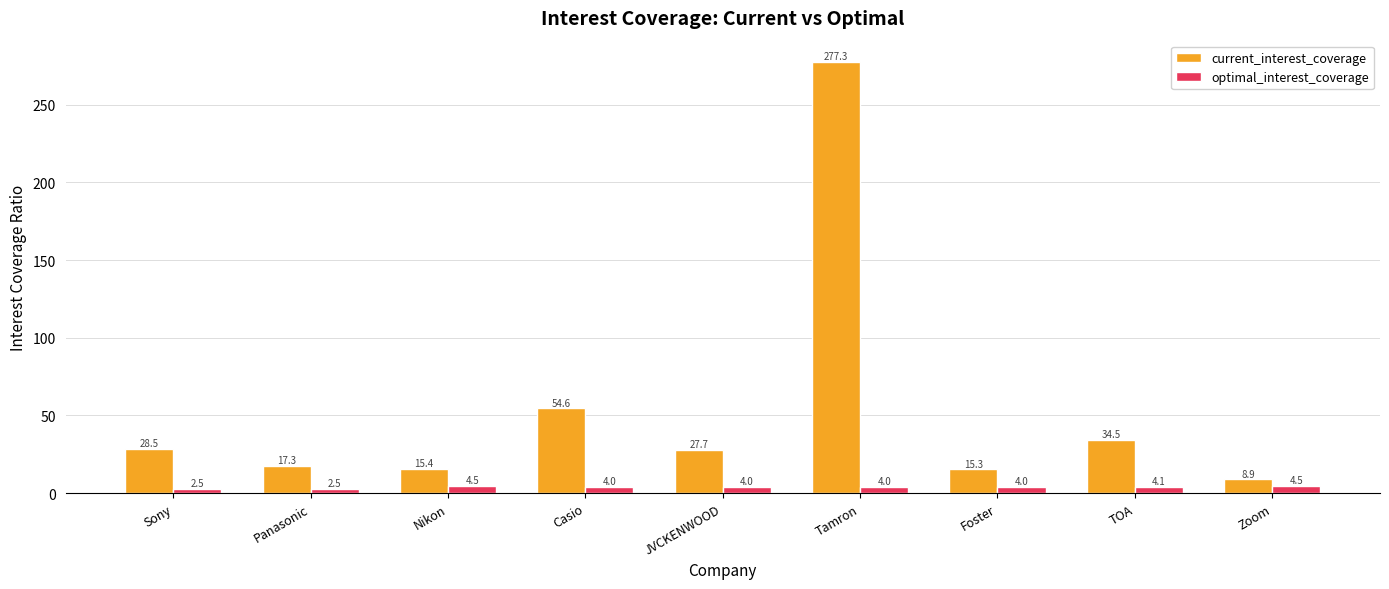

How many data points does each series have?

9